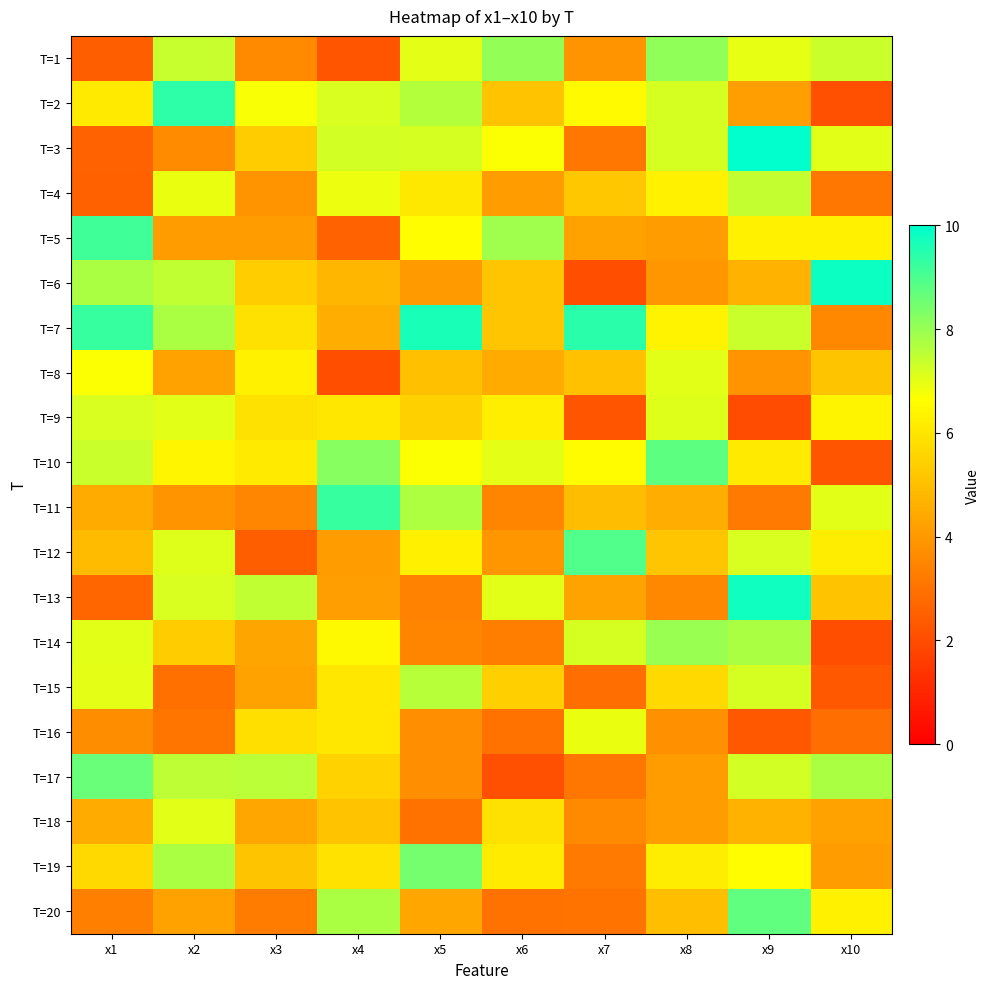

Which series has the largest total across all categories?

T=7